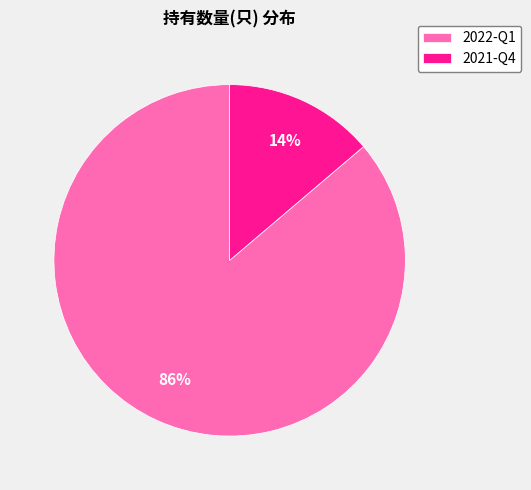

Which slice is the largest?

2022-Q1